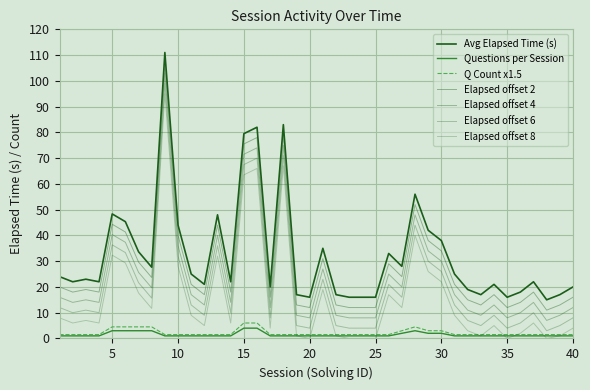

How many lines are shown in the chart?

7